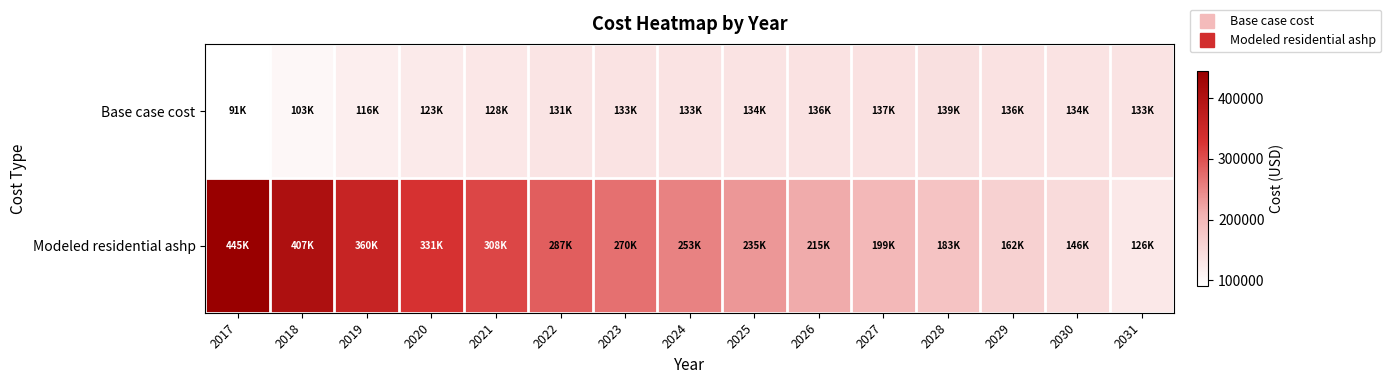

At which category is the sum across all series the highest?

2017